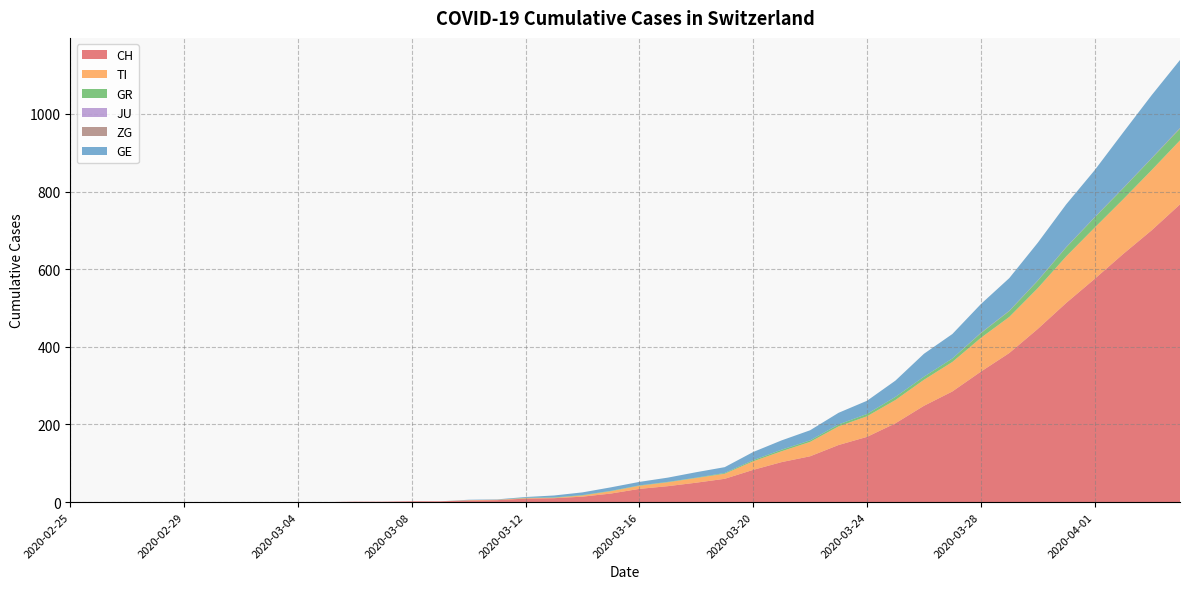

Reading left to right, extract all data points from this chart.

CH: 2020-02-25=0	2020-02-26=0	2020-02-27=0	2020-02-28=0	2020-02-29=0	2020-03-01=0	2020-03-02=0	2020-03-03=0	2020-03-04=0	2020-03-05=0	2020-03-06=1	2020-03-07=1	2020-03-08=2	2020-03-09=2	2020-03-10=4	2020-03-11=5	2020-03-12=9	2020-03-13=10	2020-03-14=14	2020-03-15=22	2020-03-16=34	2020-03-17=41	2020-03-18=50	2020-03-19=60	2020-03-20=83	2020-03-21=103	2020-03-22=118	2020-03-23=147	2020-03-24=168	2020-03-25=203	2020-03-26=248	2020-03-27=285	2020-03-28=336	2020-03-29=384	2020-03-30=446	2020-03-31=513	2020-04-01=575	2020-04-02=639	2020-04-03=700	2020-04-04=767
TI: 2020-02-25=0	2020-02-26=0	2020-02-27=0	2020-02-28=0	2020-02-29=0	2020-03-01=0	2020-03-02=0	2020-03-03=0	2020-03-04=0	2020-03-05=0	2020-03-06=0	2020-03-07=0	2020-03-08=0	2020-03-09=0	2020-03-10=1	2020-03-11=1	2020-03-12=1	2020-03-13=1	2020-03-14=3	2020-03-15=6	2020-03-16=8	2020-03-17=10	2020-03-18=12	2020-03-19=13	2020-03-20=22	2020-03-21=28	2020-03-22=37	2020-03-23=48	2020-03-24=53	2020-03-25=60	2020-03-26=67	2020-03-27=76	2020-03-28=87	2020-03-29=93	2020-03-30=105	2020-03-31=120	2020-04-01=132	2020-04-02=141	2020-04-03=155	2020-04-04=165
GR: 2020-02-25=0	2020-02-26=0	2020-02-27=0	2020-02-28=0	2020-02-29=0	2020-03-01=0	2020-03-02=0	2020-03-03=0	2020-03-04=0	2020-03-05=0	2020-03-06=0	2020-03-07=0	2020-03-08=0	2020-03-09=0	2020-03-10=0	2020-03-11=0	2020-03-12=1	2020-03-13=1	2020-03-14=1	2020-03-15=1	2020-03-16=1	2020-03-17=1	2020-03-18=1	2020-03-19=2	2020-03-20=3	2020-03-21=4	2020-03-22=4	2020-03-23=5	2020-03-24=6	2020-03-25=8	2020-03-26=8	2020-03-27=9	2020-03-28=12	2020-03-29=15	2020-03-30=19	2020-03-31=23	2020-04-01=26	2020-04-02=28	2020-04-03=30	2020-04-04=30
JU: 2020-02-25=0	2020-02-26=0	2020-02-27=0	2020-02-28=0	2020-02-29=0	2020-03-01=0	2020-03-02=0	2020-03-03=0	2020-03-04=0	2020-03-05=0	2020-03-06=0	2020-03-07=0	2020-03-08=0	2020-03-09=0	2020-03-10=0	2020-03-11=0	2020-03-12=0	2020-03-13=0	2020-03-14=0	2020-03-15=0	2020-03-16=0	2020-03-17=0	2020-03-18=0	2020-03-19=0	2020-03-20=0	2020-03-21=0	2020-03-22=0	2020-03-23=0	2020-03-24=0	2020-03-25=0	2020-03-26=0	2020-03-27=0	2020-03-28=0	2020-03-29=0	2020-03-30=0	2020-03-31=0	2020-04-01=0	2020-04-02=0	2020-04-03=0	2020-04-04=0
ZG: 2020-02-25=0	2020-02-26=0	2020-02-27=0	2020-02-28=0	2020-02-29=0	2020-03-01=0	2020-03-02=0	2020-03-03=0	2020-03-04=0	2020-03-05=0	2020-03-06=0	2020-03-07=0	2020-03-08=0	2020-03-09=0	2020-03-10=0	2020-03-11=0	2020-03-12=0	2020-03-13=0	2020-03-14=0	2020-03-15=0	2020-03-16=0	2020-03-17=0	2020-03-18=0	2020-03-19=0	2020-03-20=0	2020-03-21=0	2020-03-22=0	2020-03-23=0	2020-03-24=0	2020-03-25=0	2020-03-26=0	2020-03-27=0	2020-03-28=1	2020-03-29=1	2020-03-30=1	2020-03-31=1	2020-04-01=1	2020-04-02=1	2020-04-03=1	2020-04-04=2
GE: 2020-02-25=0	2020-02-26=0	2020-02-27=0	2020-02-28=0	2020-02-29=0	2020-03-01=0	2020-03-02=0	2020-03-03=0	2020-03-04=0	2020-03-05=0	2020-03-06=0	2020-03-07=0	2020-03-08=0	2020-03-09=0	2020-03-10=1	2020-03-11=1	2020-03-12=2	2020-03-13=5	2020-03-14=7	2020-03-15=9	2020-03-16=9	2020-03-17=11	2020-03-18=14	2020-03-19=15	2020-03-20=21	2020-03-21=24	2020-03-22=26	2020-03-23=30	2020-03-24=34	2020-03-25=42	2020-03-26=59	2020-03-27=63	2020-03-28=74	2020-03-29=84	2020-03-30=97	2020-03-31=110	2020-04-01=121	2020-04-02=143	2020-04-03=162	2020-04-04=175